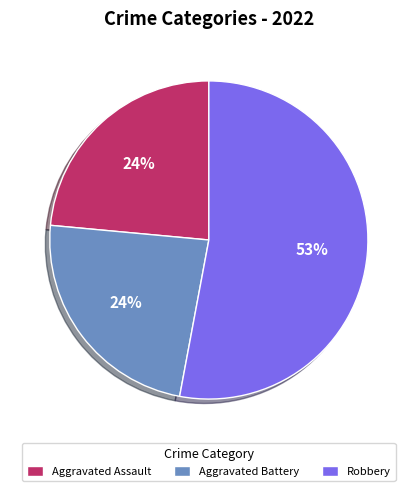

Is the sum of Aggravated Assault and Robbery greater than half?

Yes